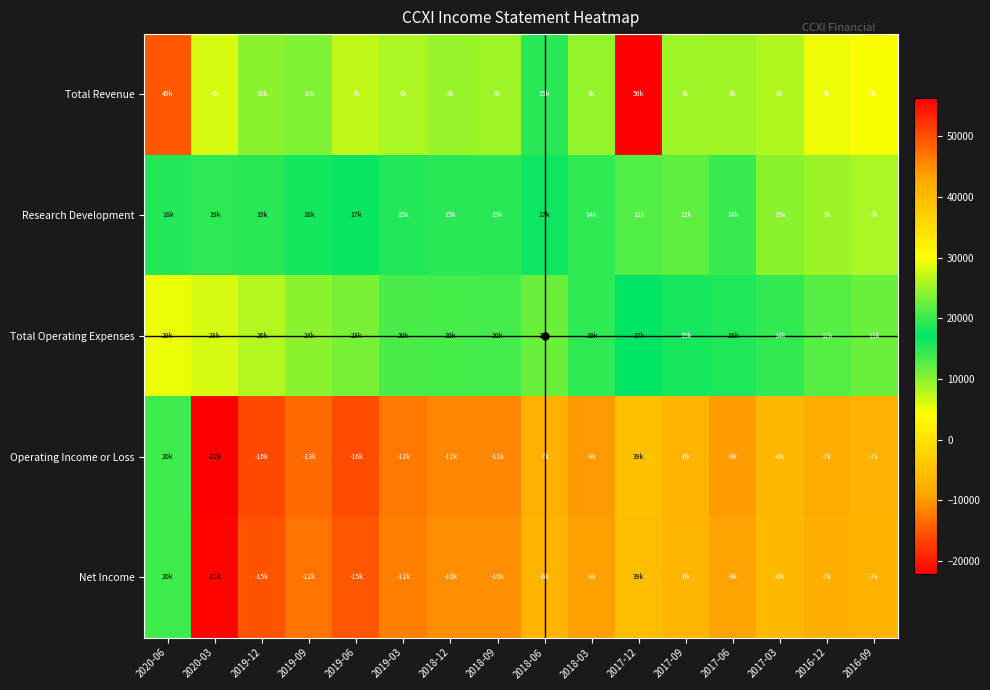

At 2019-12, list the series in order from largest to smallest.

Total Operating Expenses, Research Development, Total Revenue, Net Income, Operating Income or Loss